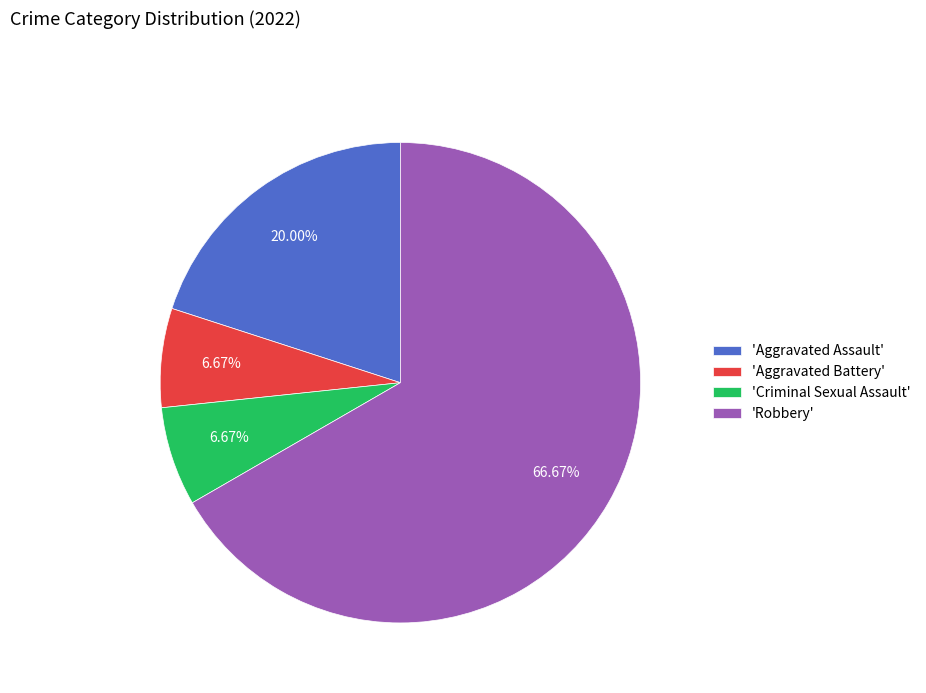

How many slices are in this pie chart?

4